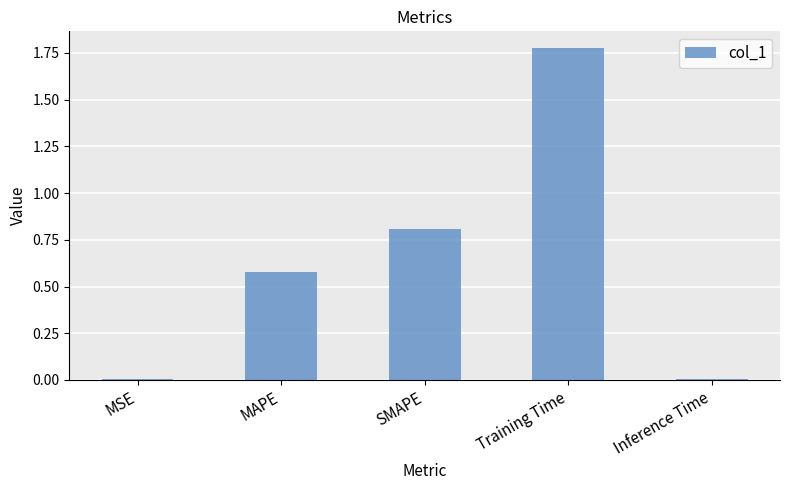

What is the sum of the values at SMAPE and Inference Time?

0.8